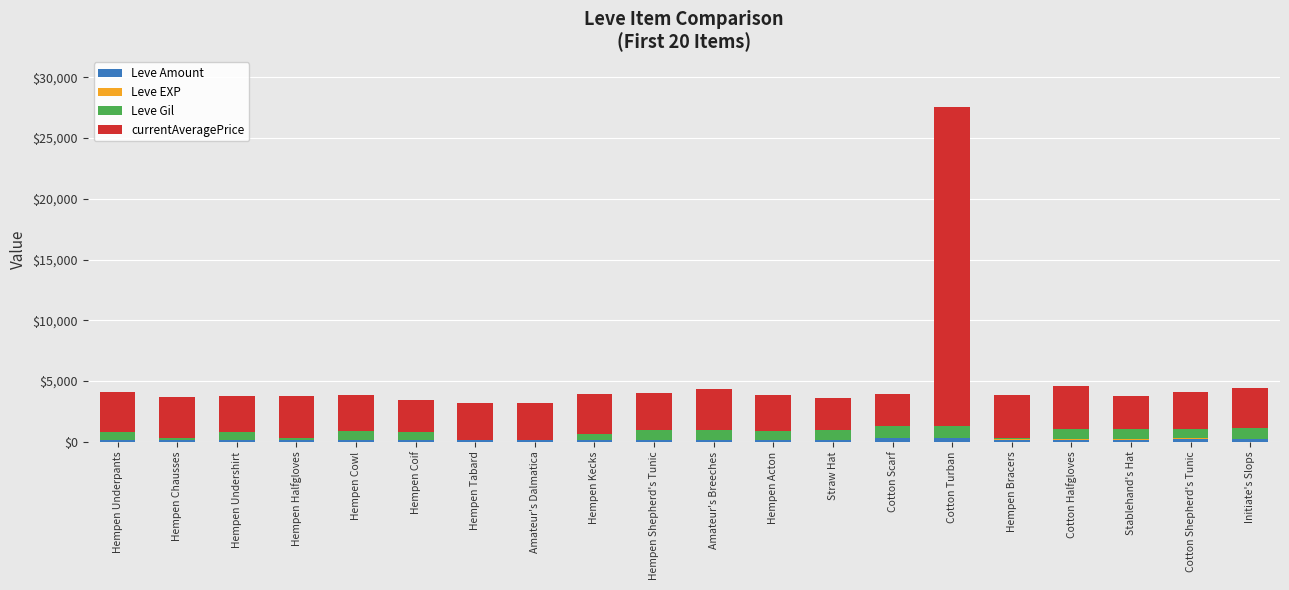

At which category is the sum across all series the highest?

Cotton Turban